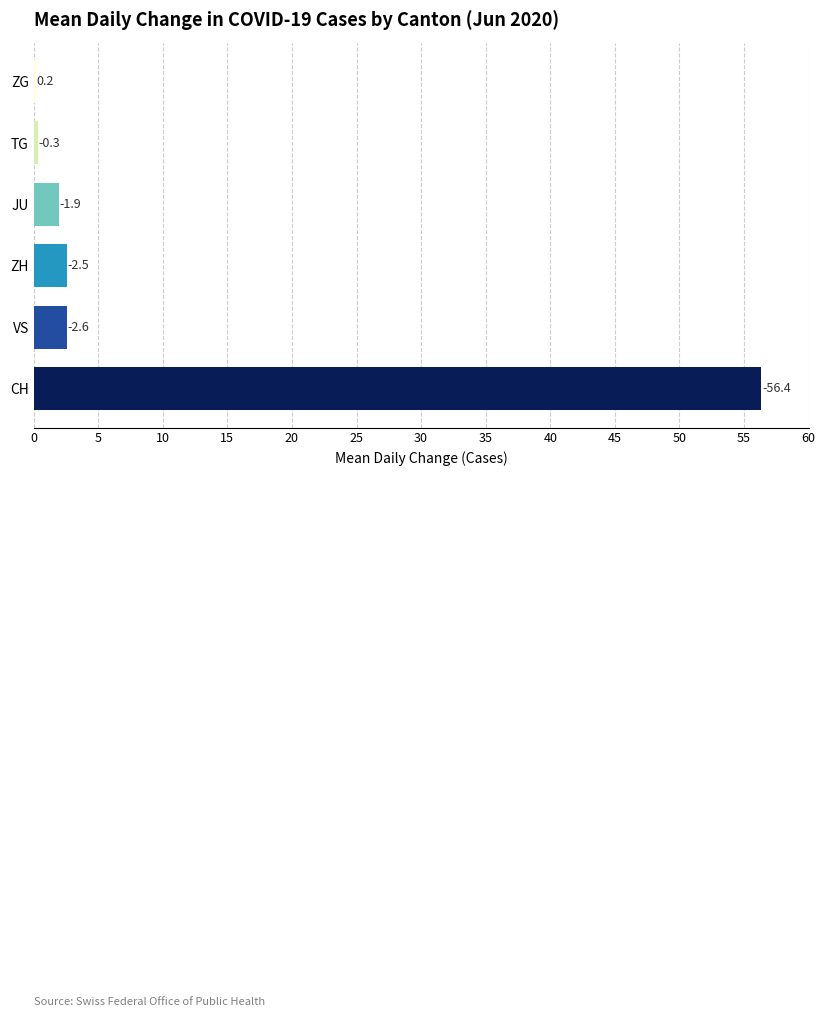

Does the chart contain any negative values?

No